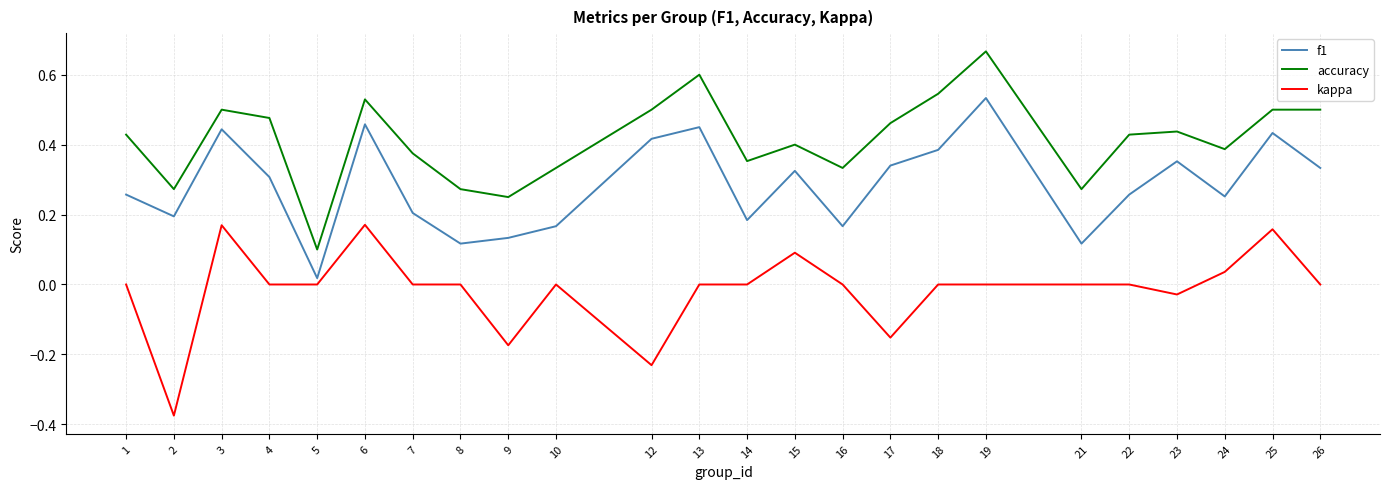

What is the sum of all kappa values?

-0.3